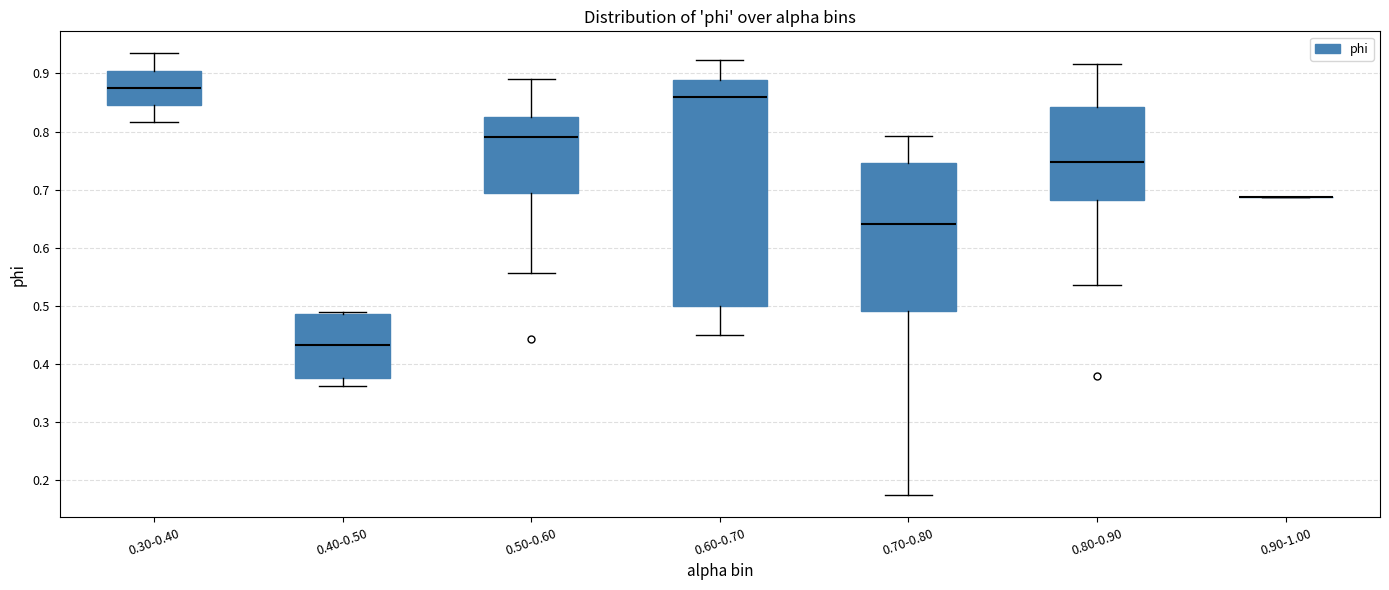

Reading left to right, read every box against the y-axis: the position of its median line, the range the box covers, and the ends of its whiskers. The values are not printed on the chart, so give them approximately, as read against the axis.

0.30-0.40: median 0.88, box 0.85 to 0.90, whiskers 0.82 to 0.93
0.40-0.50: median 0.43, box 0.38 to 0.49, whiskers 0.36 to 0.49 (just above the box's upper edge)
0.50-0.60: median 0.79, box 0.69 to 0.82, whiskers 0.56 to 0.89
0.60-0.70: median 0.86, box 0.50 to 0.89, whiskers 0.45 to 0.92
0.70-0.80: median 0.64, box 0.49 to 0.75, whiskers 0.17 to 0.79
0.80-0.90: median 0.75, box 0.68 to 0.84, whiskers 0.54 to 0.92
0.90-1.00: box collapsed to a line at 0.69, whiskers 0.69 to 0.69